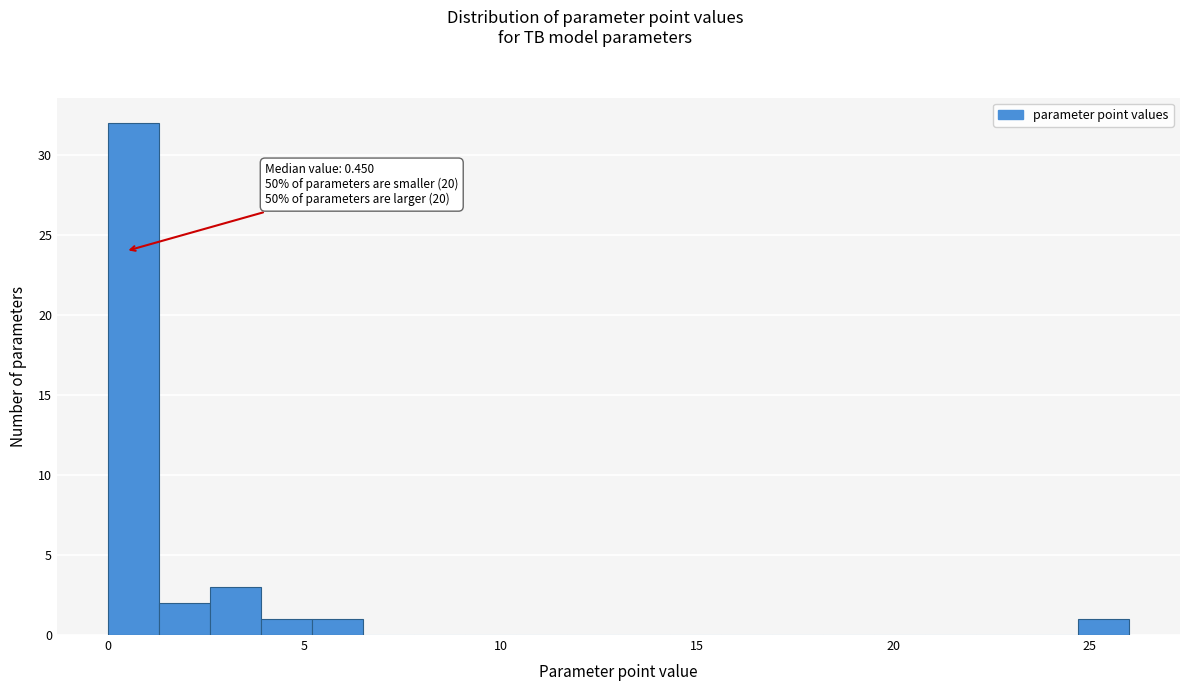

Read against the x-axis, roughly where is the centre of the tallest bar?

0.5